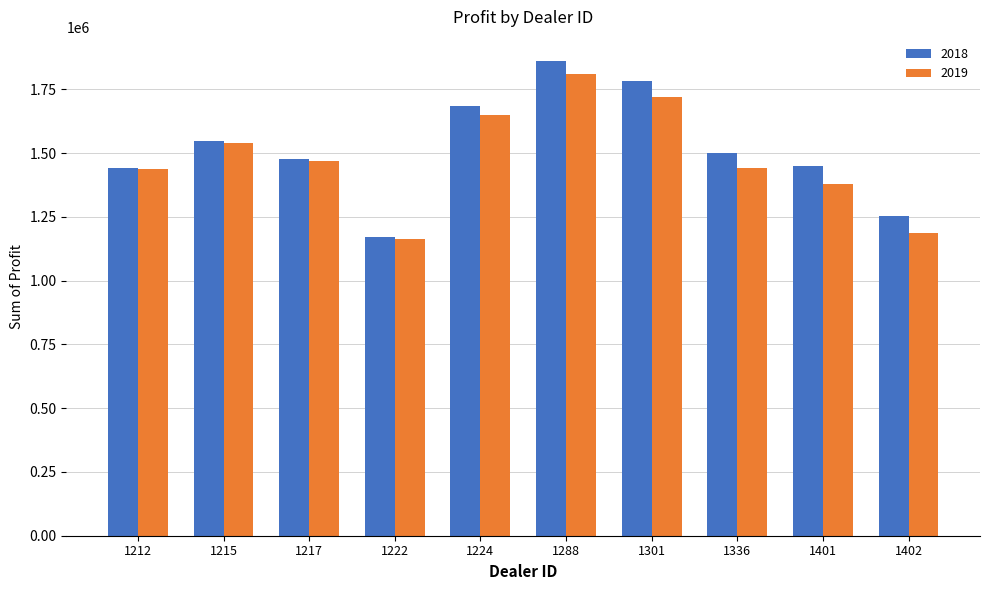

What is the total value across all series at 1224?

3333071.0